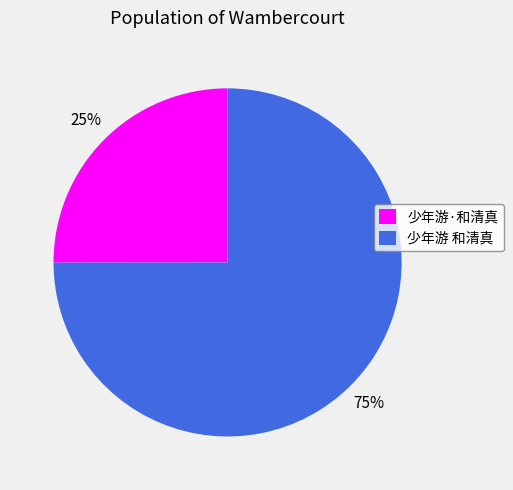

True or false: 少年游 和清真 accounts for 80% of the total.

False